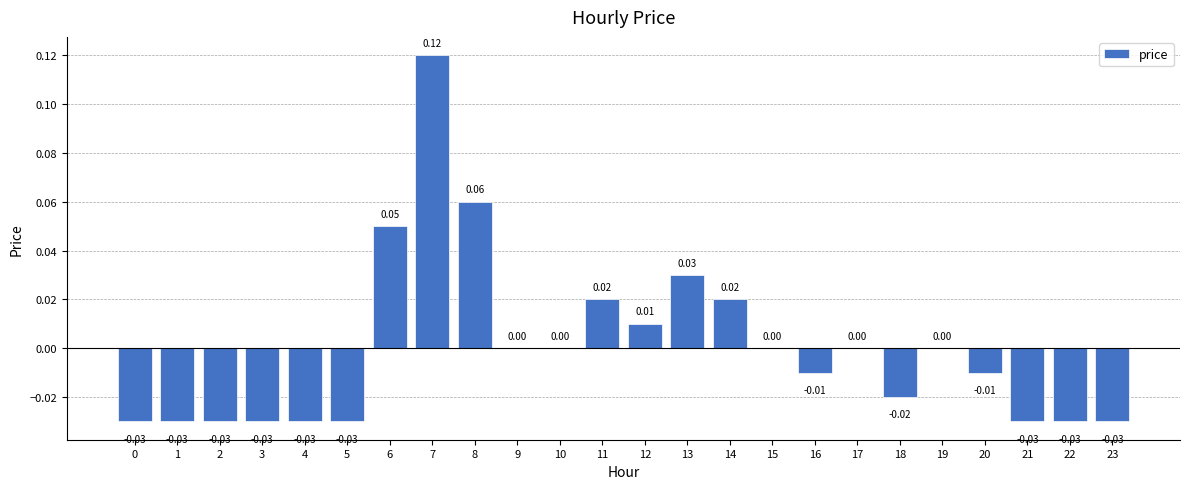

Count the number of data series in this chart.

1